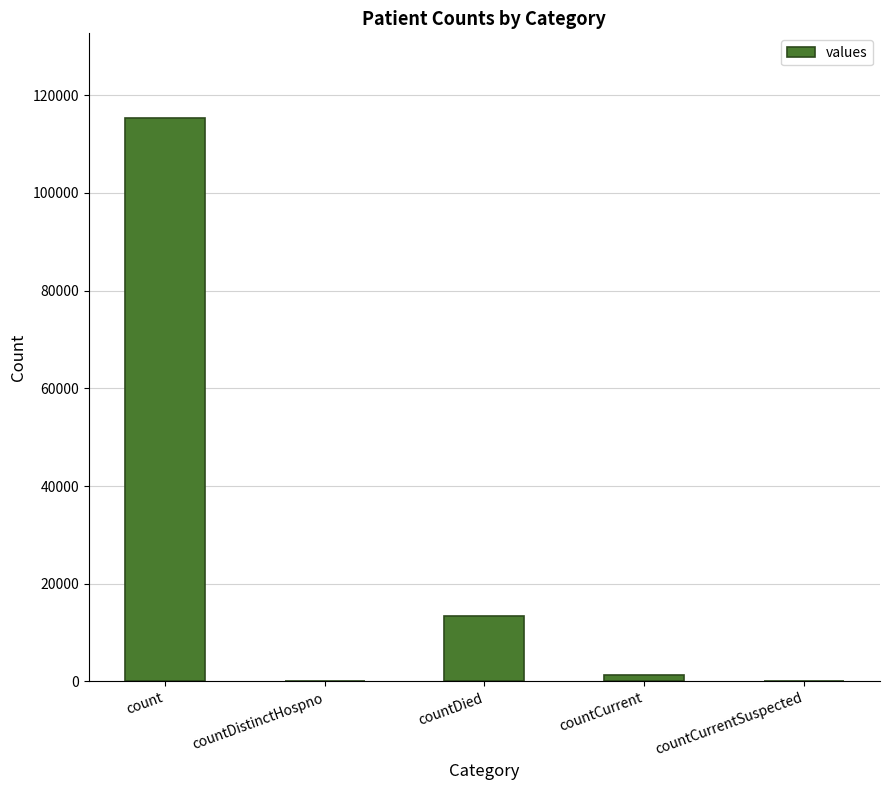

Reading right to left, transcribe all the data shown in this chart.

countCurrentSuspected=0	countCurrent=1383	countDied=13343	countDistinctHospno=0	count=115379